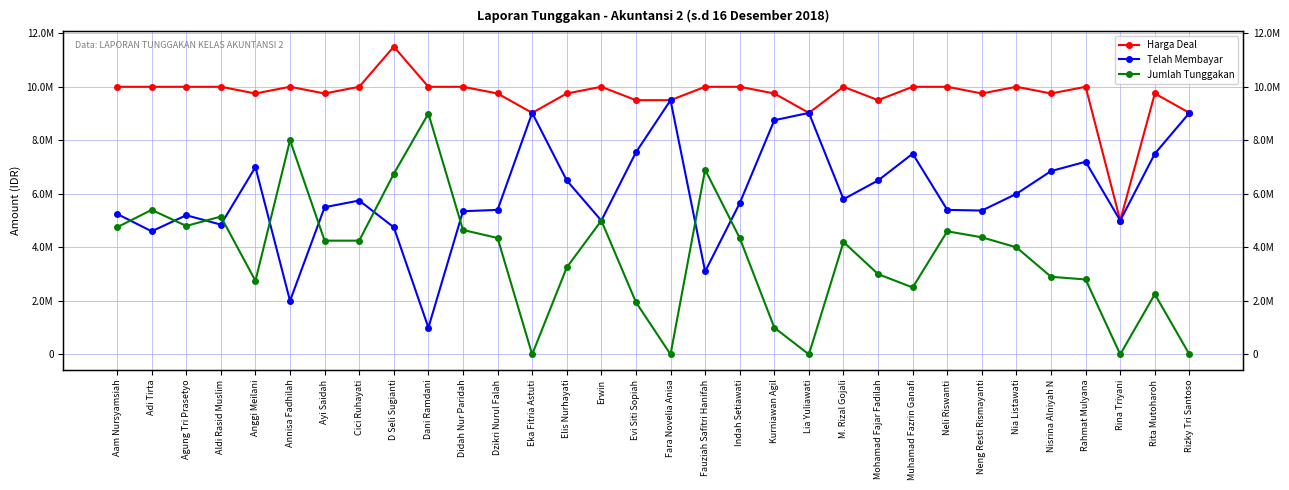

Which series has the widest spread of values?

Jumlah Tunggakan